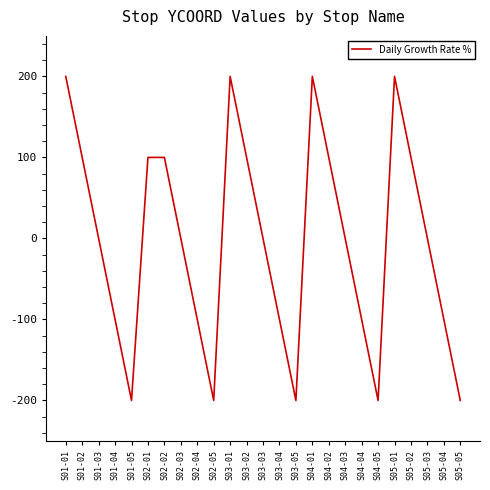

What is the greatest value displayed?

200